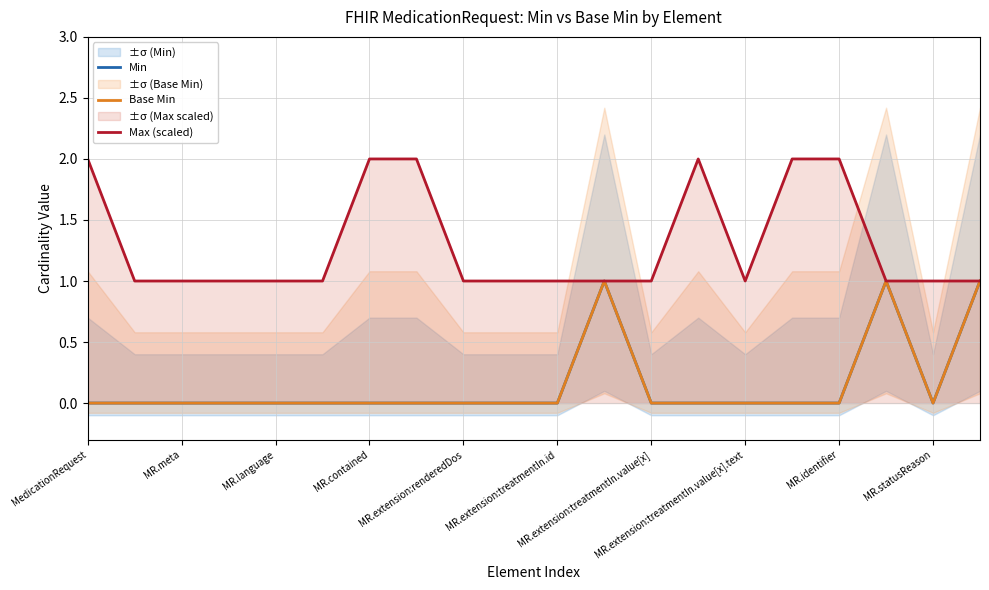

Reading left to right, what are all the values shown in this chart?

Min: 0	0	0	0	0	0	0	0	0	0	0	1	0	0	0	0	0	1	0	1
Base Min: 0	0	0	0	0	0	0	0	0	0	0	1	0	0	0	0	0	1	0	1
Max (scaled): 2	1	1	1	1	1	2	2	1	1	1	1	1	2	1	2	2	1	1	1